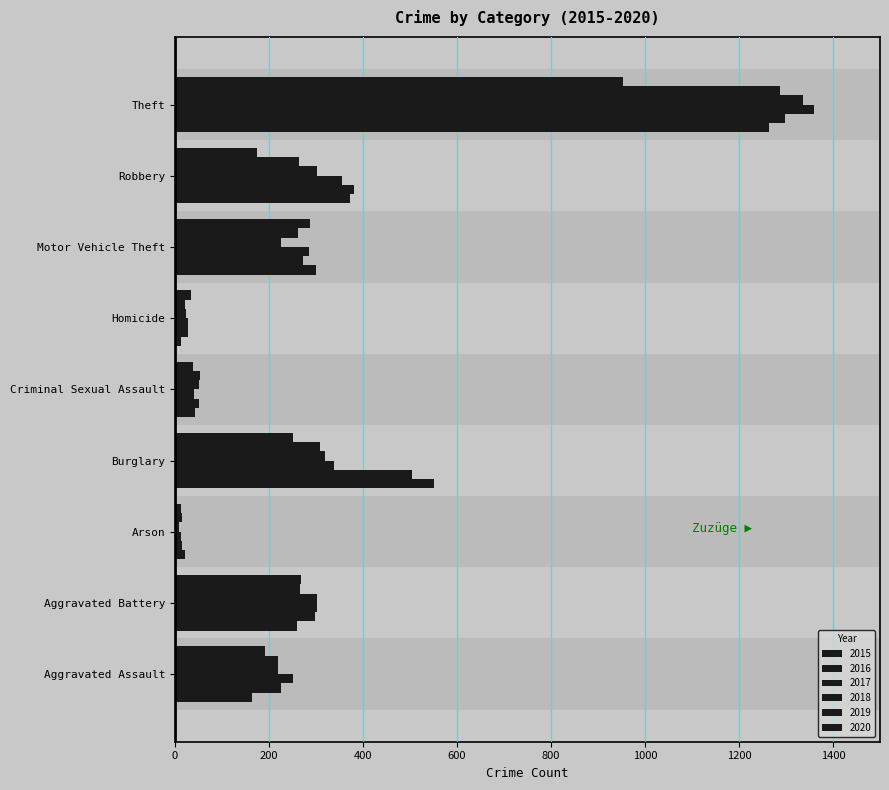

Reading right to left, transcribe all the data shown in this chart.

2015: Theft=1263	Robbery=372	Motor Vehicle Theft=299	Homicide=13	Criminal Sexual Assault=43	Burglary=552	Arson=22	Aggravated Battery=260	Aggravated Assault=164
2016: Theft=1297	Robbery=381	Motor Vehicle Theft=272	Homicide=28	Criminal Sexual Assault=51	Burglary=505	Arson=14	Aggravated Battery=298	Aggravated Assault=225
2017: Theft=1359	Robbery=356	Motor Vehicle Theft=285	Homicide=27	Criminal Sexual Assault=41	Burglary=339	Arson=12	Aggravated Battery=303	Aggravated Assault=251
2018: Theft=1337	Robbery=302	Motor Vehicle Theft=225	Homicide=23	Criminal Sexual Assault=51	Burglary=319	Arson=8	Aggravated Battery=302	Aggravated Assault=220
2019: Theft=1288	Robbery=264	Motor Vehicle Theft=262	Homicide=21	Criminal Sexual Assault=54	Burglary=308	Arson=16	Aggravated Battery=267	Aggravated Assault=220
2020: Theft=954	Robbery=174	Motor Vehicle Theft=287	Homicide=34	Criminal Sexual Assault=39	Burglary=252	Arson=12	Aggravated Battery=269	Aggravated Assault=192